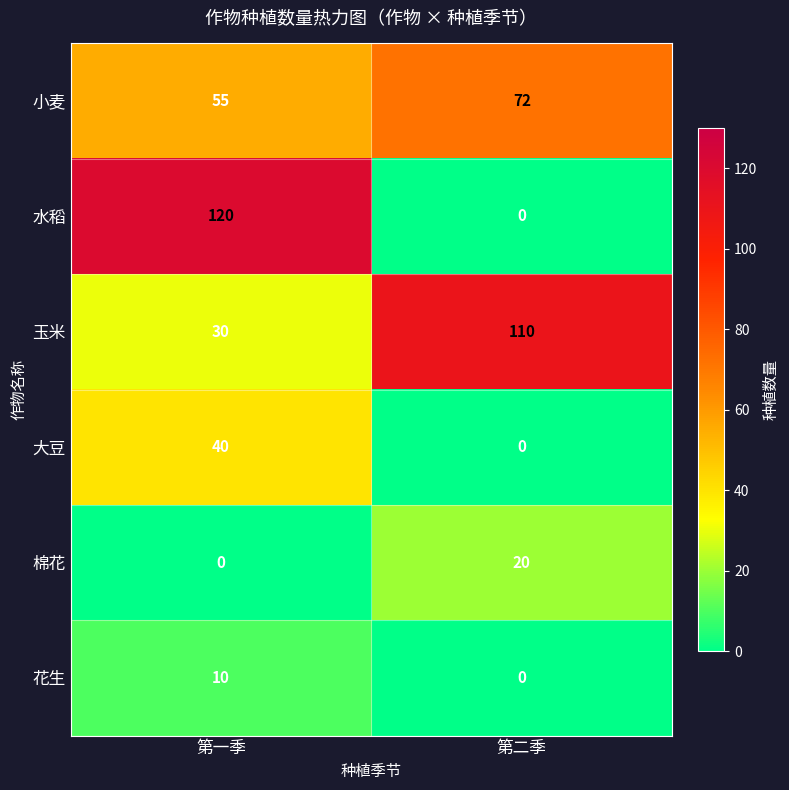

List the series in order of their peak value, lowest first.

花生, 棉花, 大豆, 小麦, 玉米, 水稻